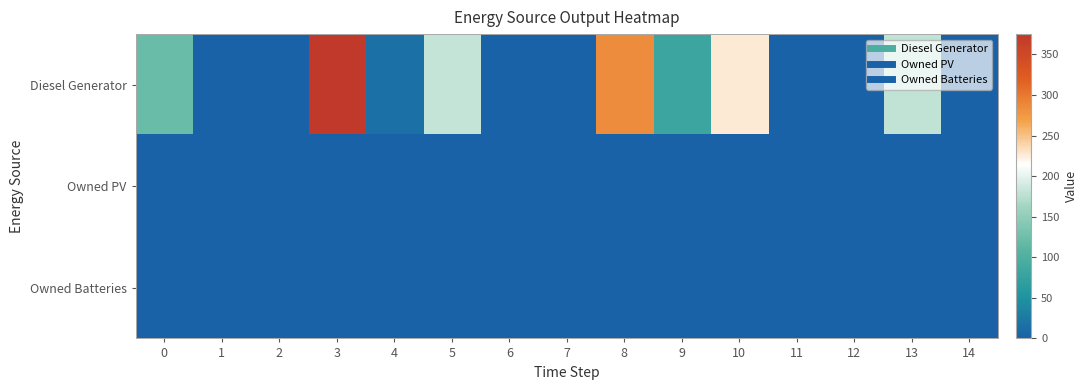

Reading left to right, transcribe all the data shown in this chart.

Diesel Generator: 0=121	1=0	2=0	3=375	4=16	5=181	6=0	7=0	8=285	9=82	10=226	11=0	12=0	13=179	14=0
Owned PV: 0=0	1=0	2=0	3=0	4=0	5=0	6=0	7=0	8=0	9=0	10=0	11=0	12=0	13=0	14=0
Owned Batteries: 0=0	1=0	2=0	3=0	4=0	5=0	6=0	7=0	8=0	9=0	10=0	11=0	12=0	13=0	14=0